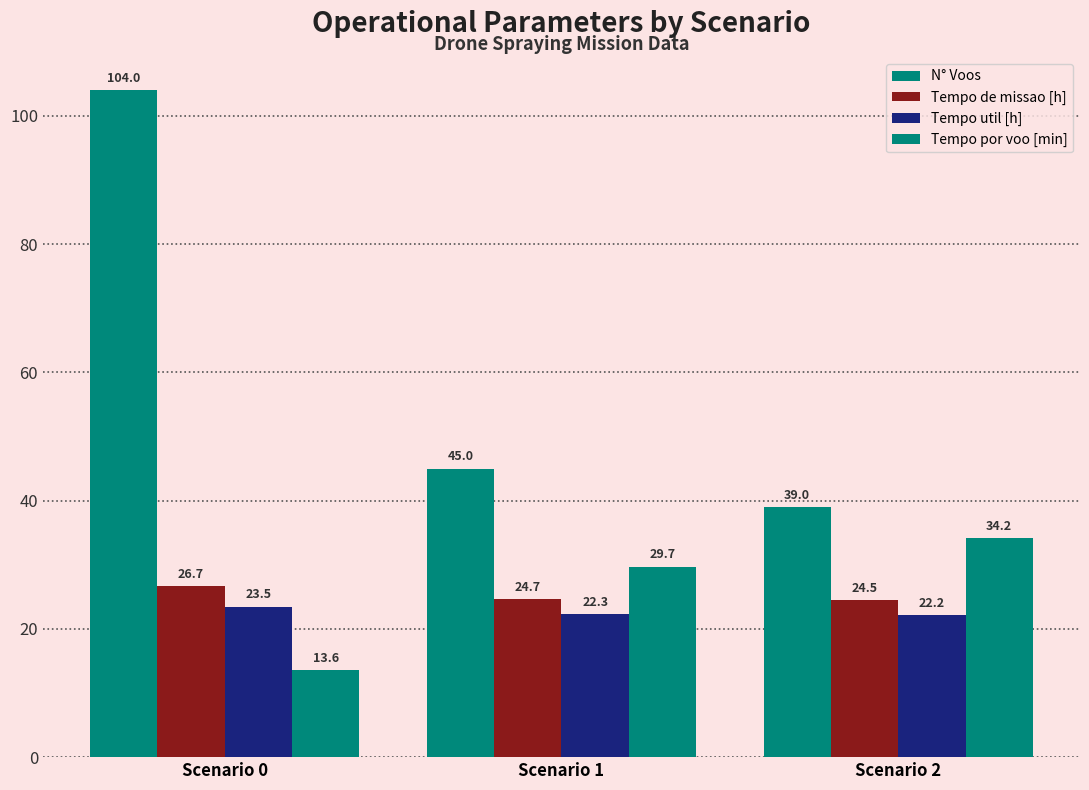

What is the difference between the highest and lowest values at Scenario 2?

16.8